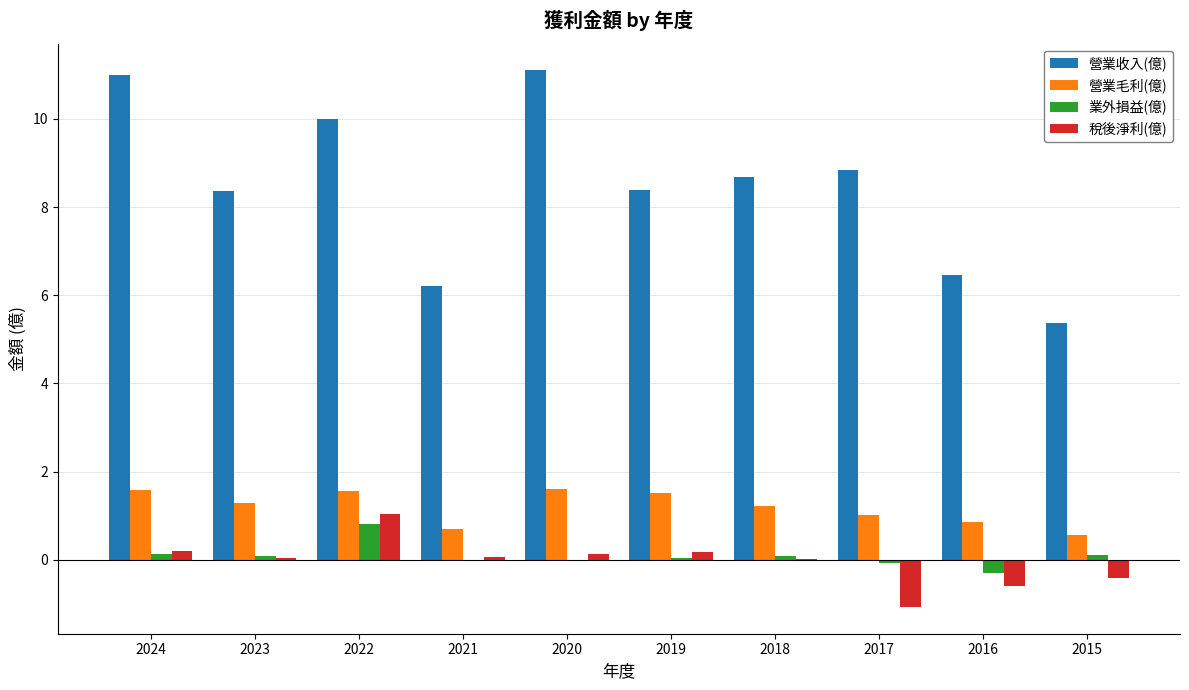

What is the sum of all 稅後淨利(億) values?

-0.4